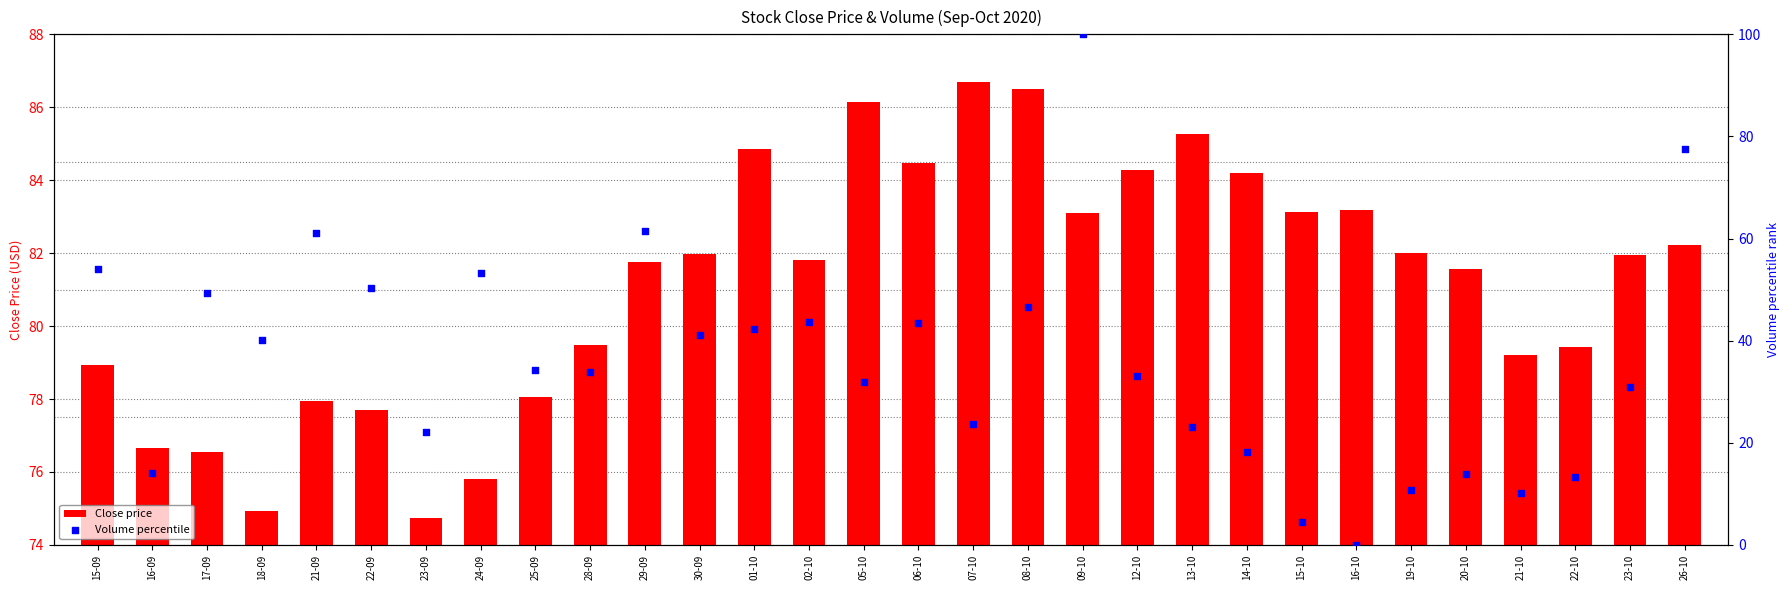

What are all the series names shown in the legend?

Close price, Volume percentile